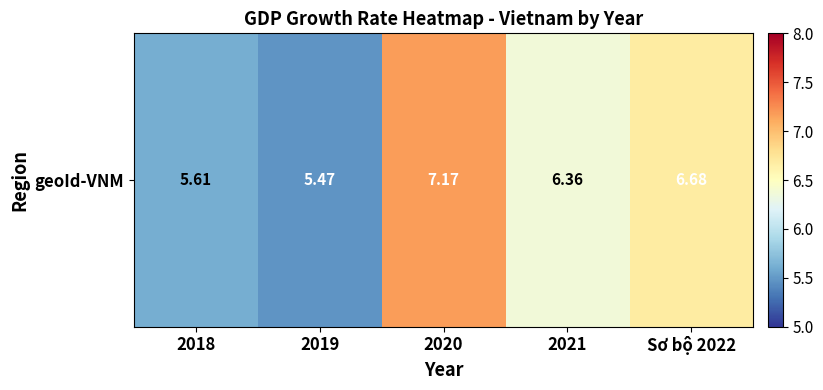

What is the greatest value displayed?

7.2